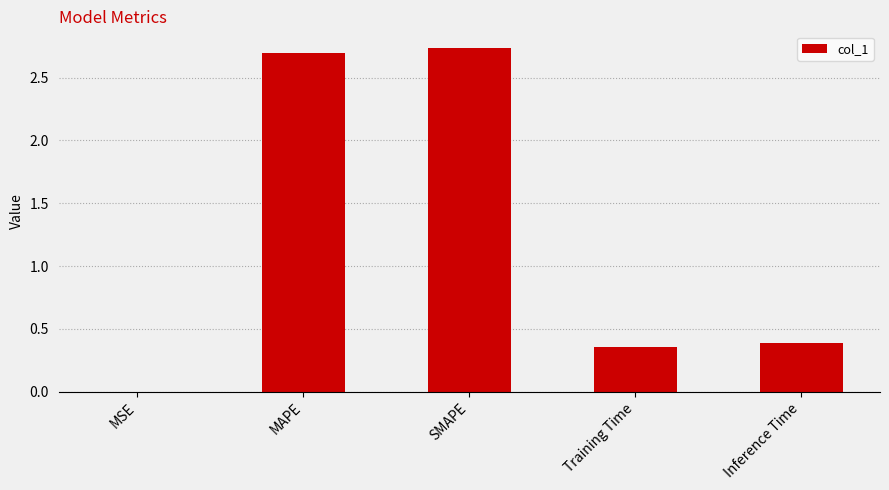

Are the bars horizontal?

No